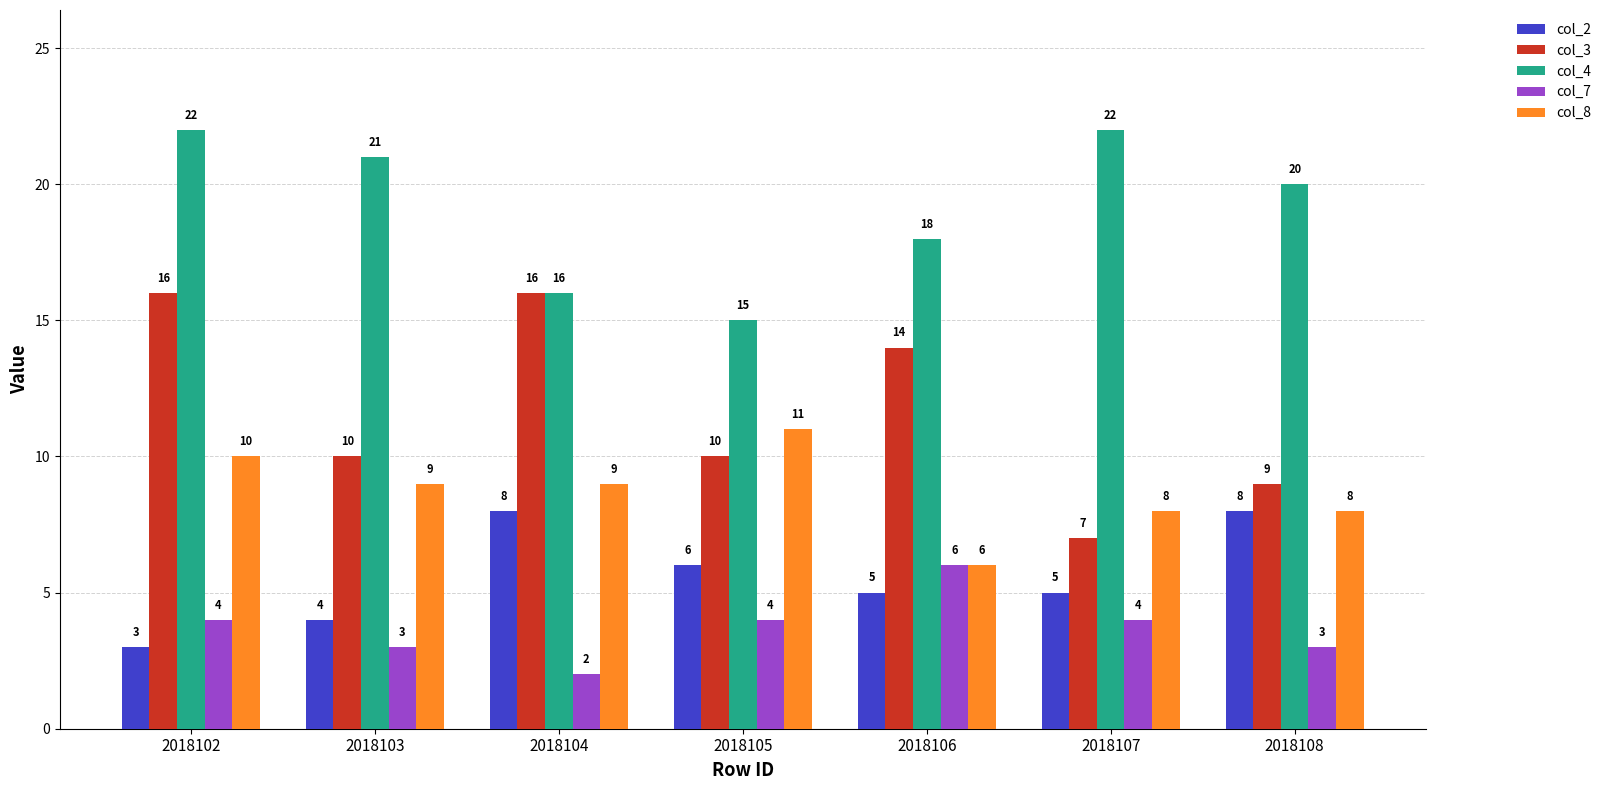

Rank the series by their maximum value, from lowest to highest.

col_7, col_2, col_8, col_3, col_4